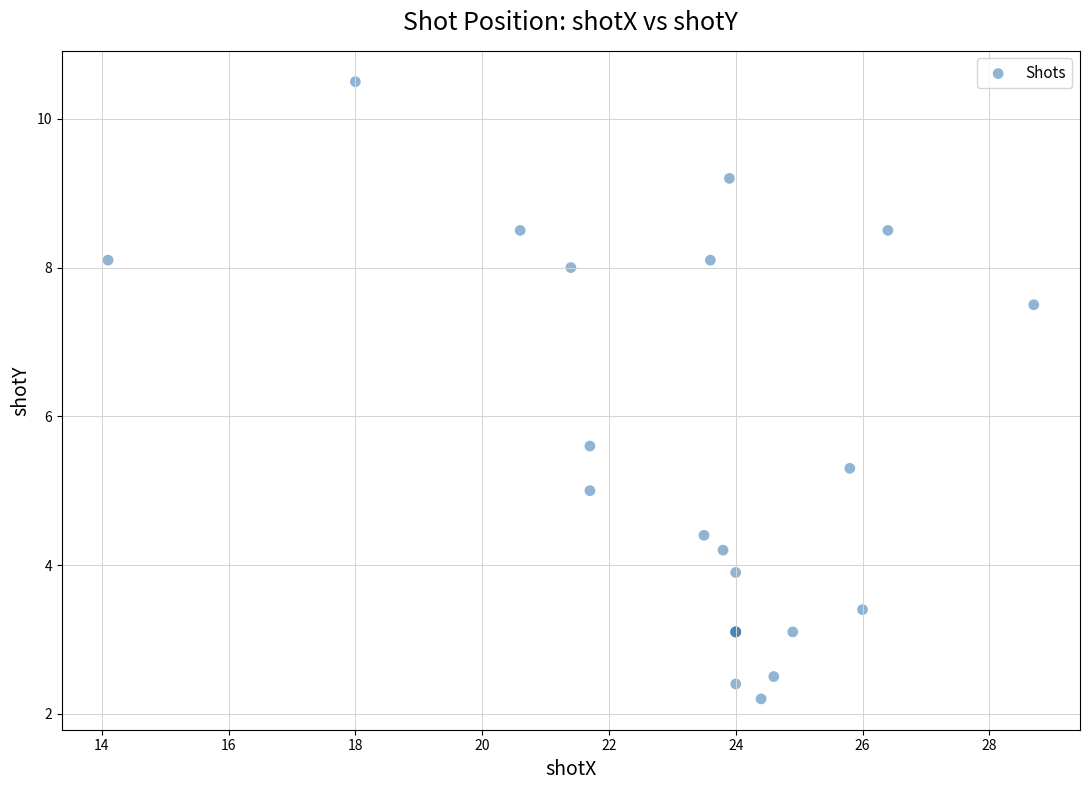

What Y value in the scatter plot is closest to 6?

5.6